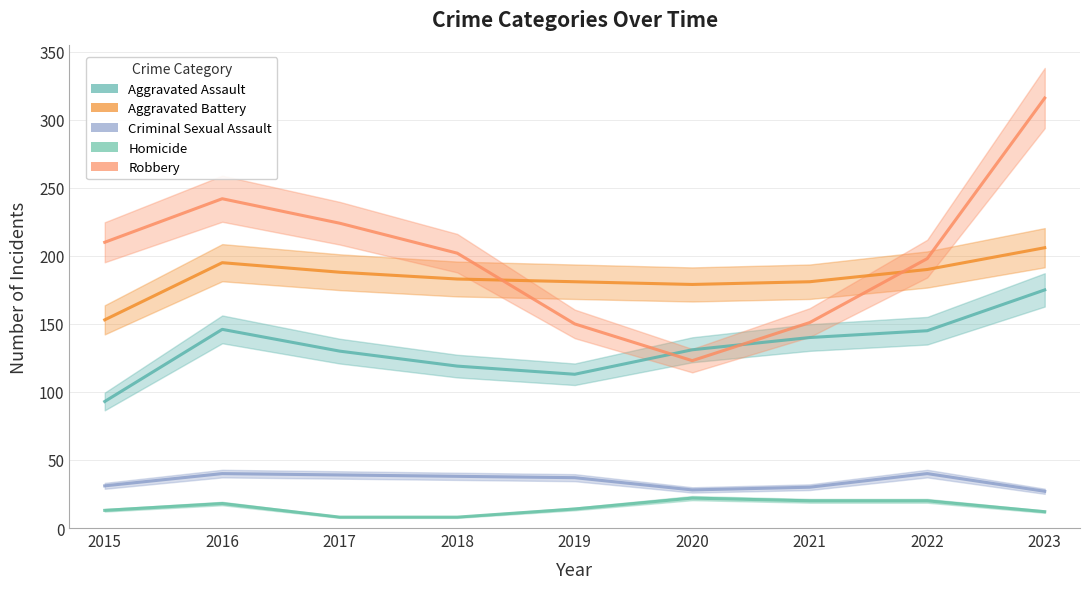

The Homicide series shows 14 at 2017. True or false?

False